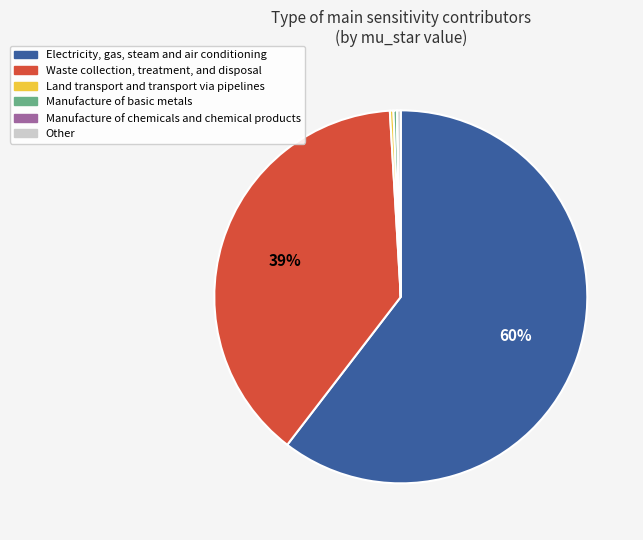

What is the largest slice in the pie chart?

Electricity, gas, steam and air conditioning